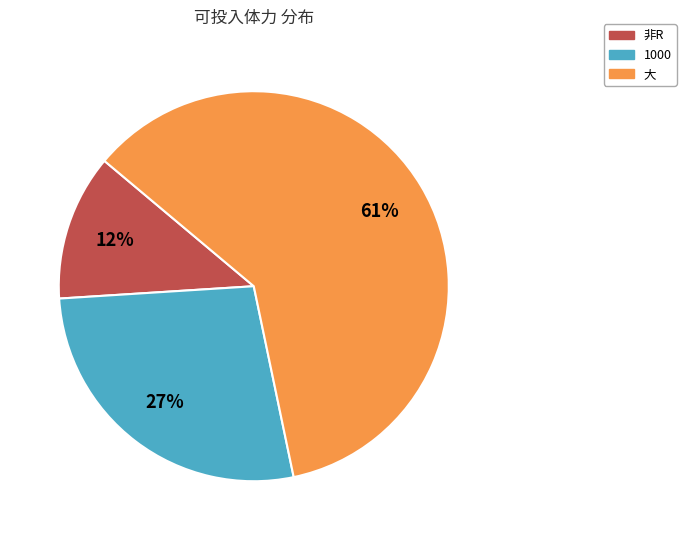

Rank the categories by value from highest to lowest.

大, 1000, 非R